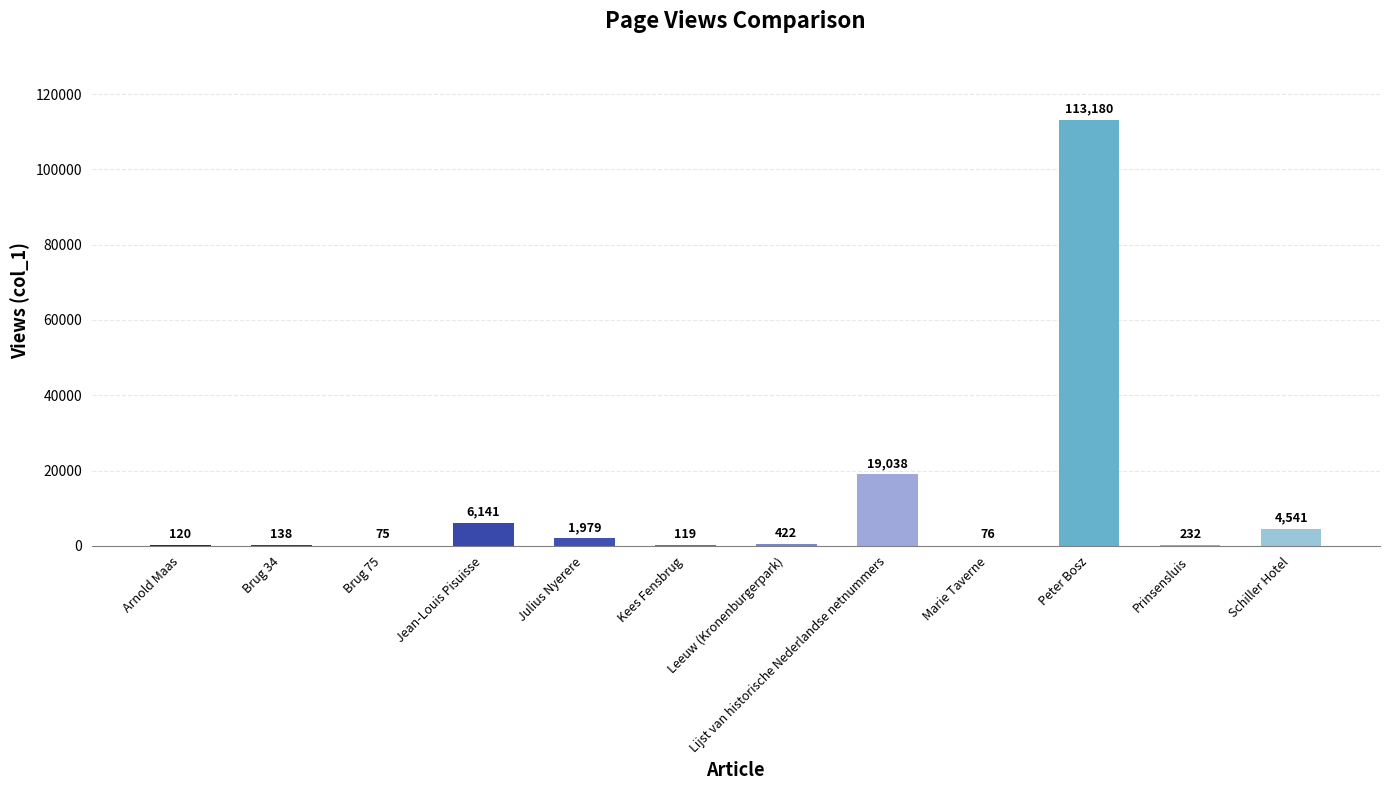

What is the change in value from Brug 75 to Lijst van historische Nederlandse netnummers?

+18963